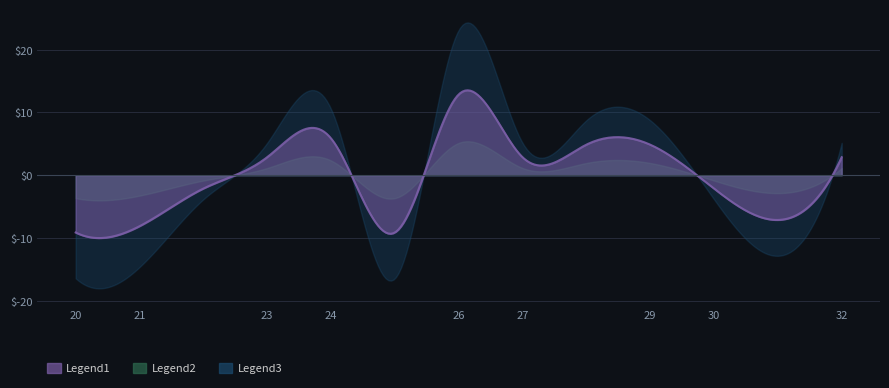

Count the number of values greater than 19.

4